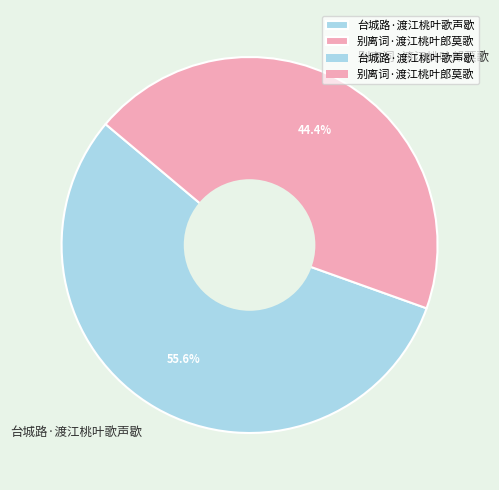

Approximately how many times larger is the value at 别离词·渡江桃叶郎莫歌 compared to 台城路·渡江桃叶歌声歇?

0.8